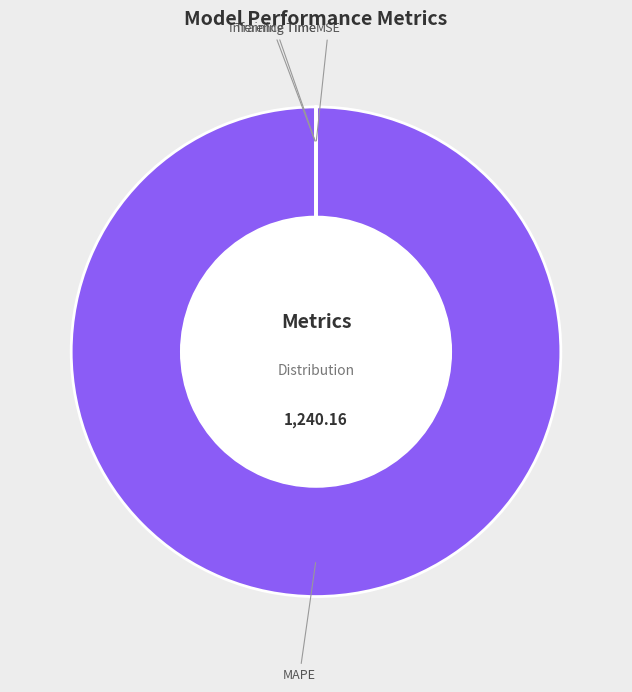

Which category has the biggest portion of the pie?

MAPE